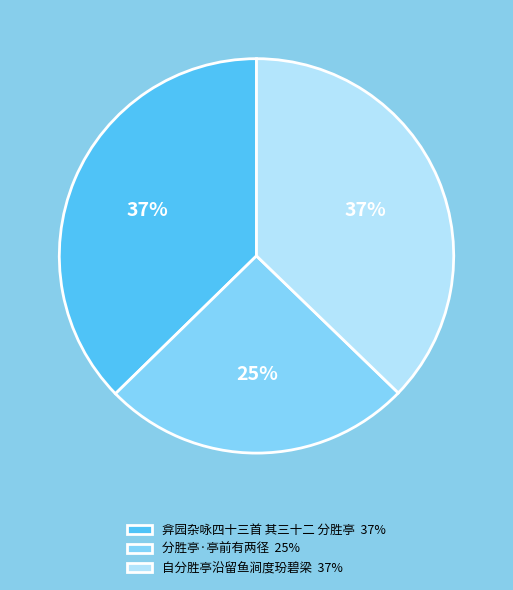

Combined, do 自分胜亭沿留鱼涧度玢碧梁 37% and 弇园杂咏四十三首 其三十二 分胜亭 37% account for over 50%?

Yes